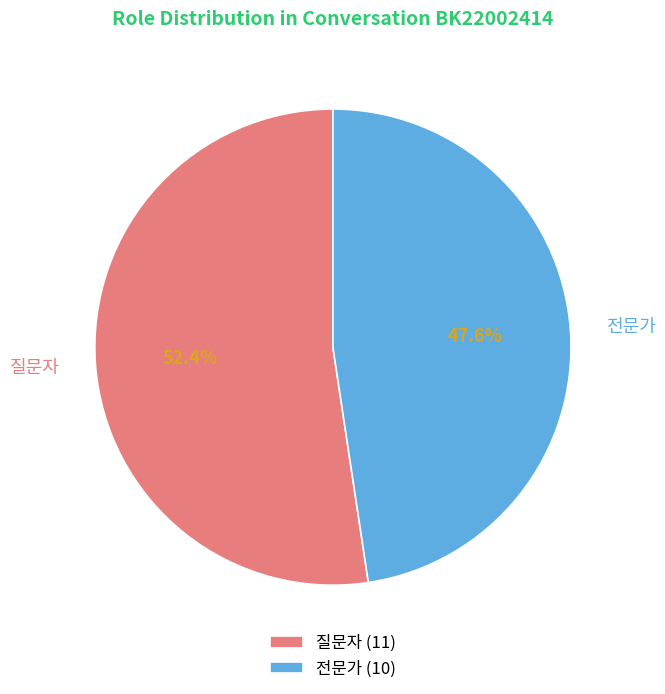

Approximately how many times larger is the value at 전문가 compared to 질문자?

0.9